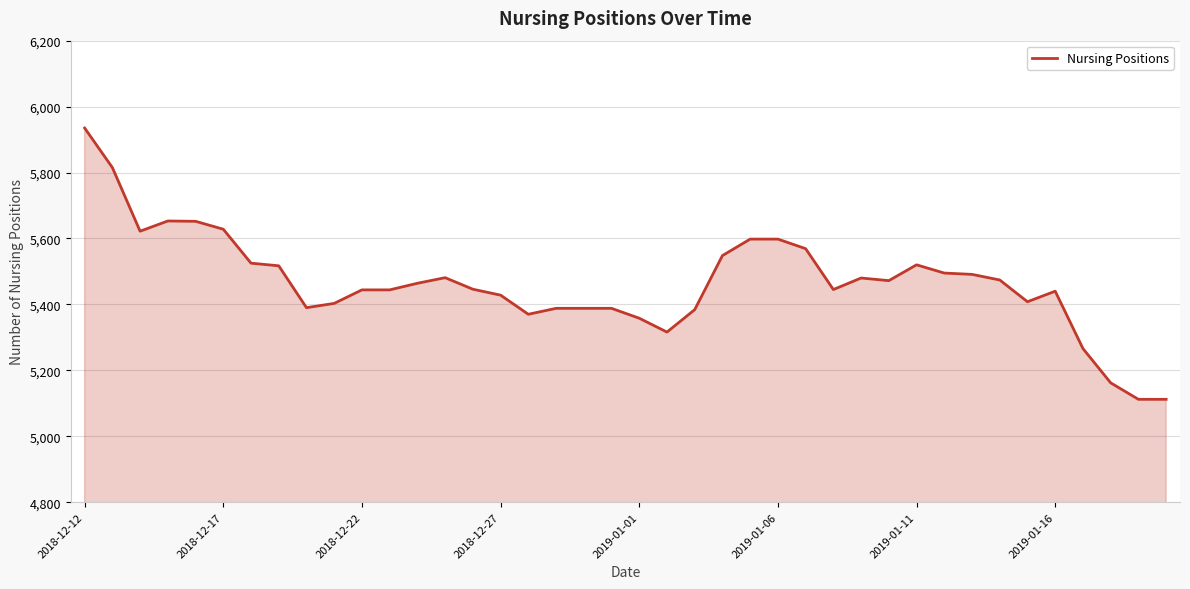

What is the minimum value shown in the chart?

5112